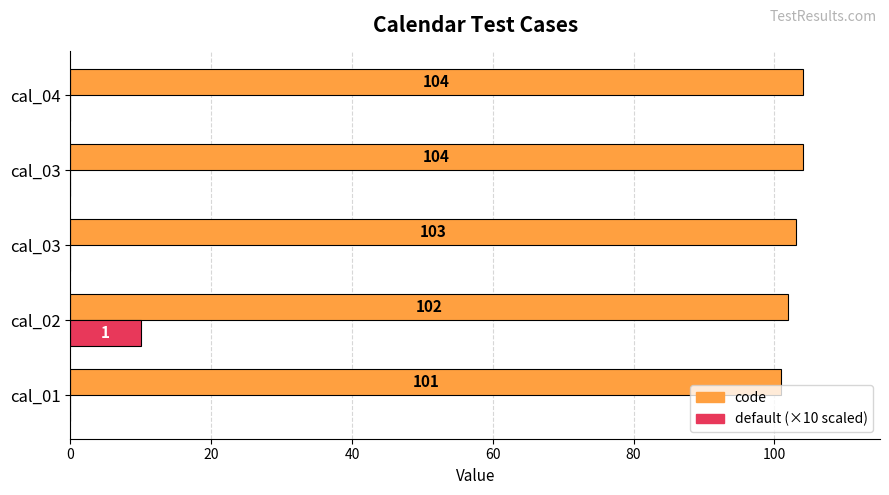

How many categories are shown in the chart?

5